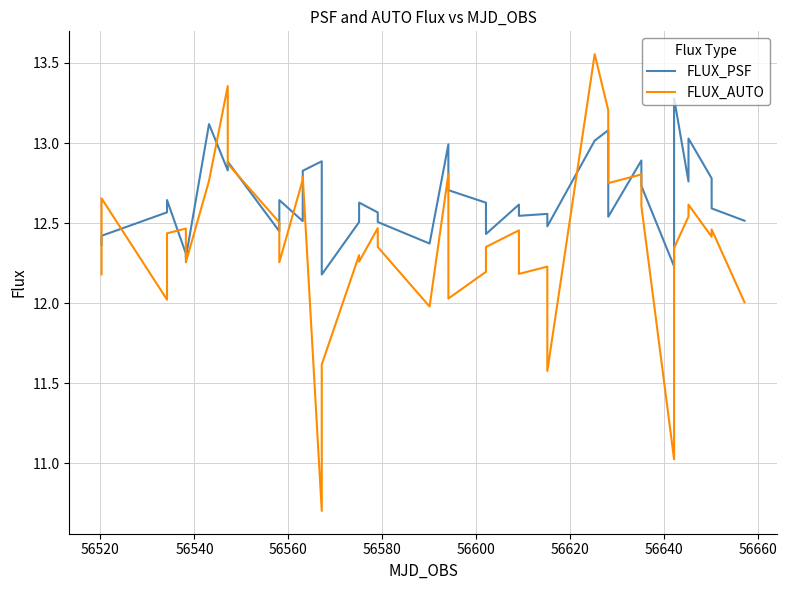

What is the smallest value displayed?

10.7